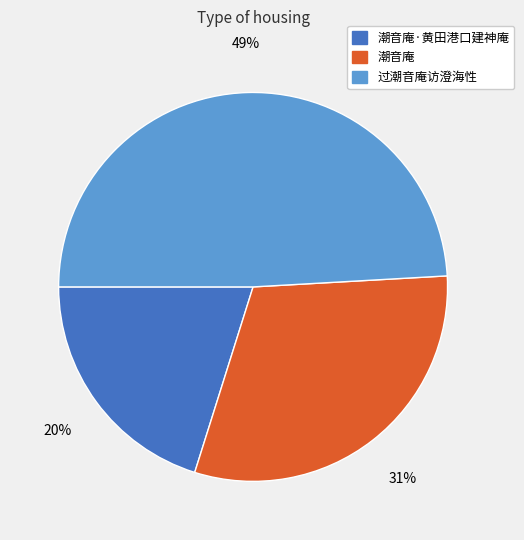

Rank the categories by value from lowest to highest.

潮音庵·黄田港口建神庵, 潮音庵, 过潮音庵访澄海性